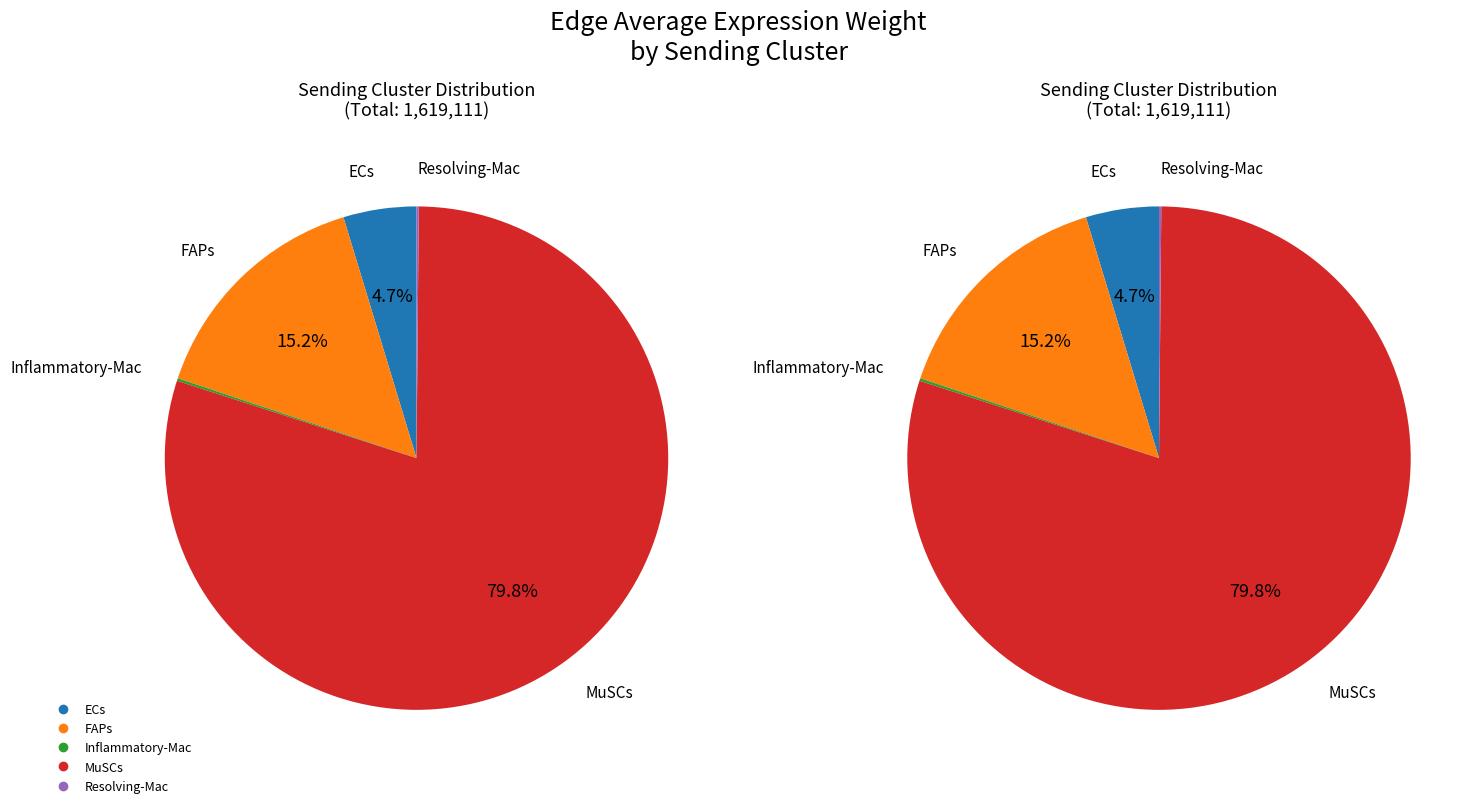

Which slice is the largest?

MuSCs